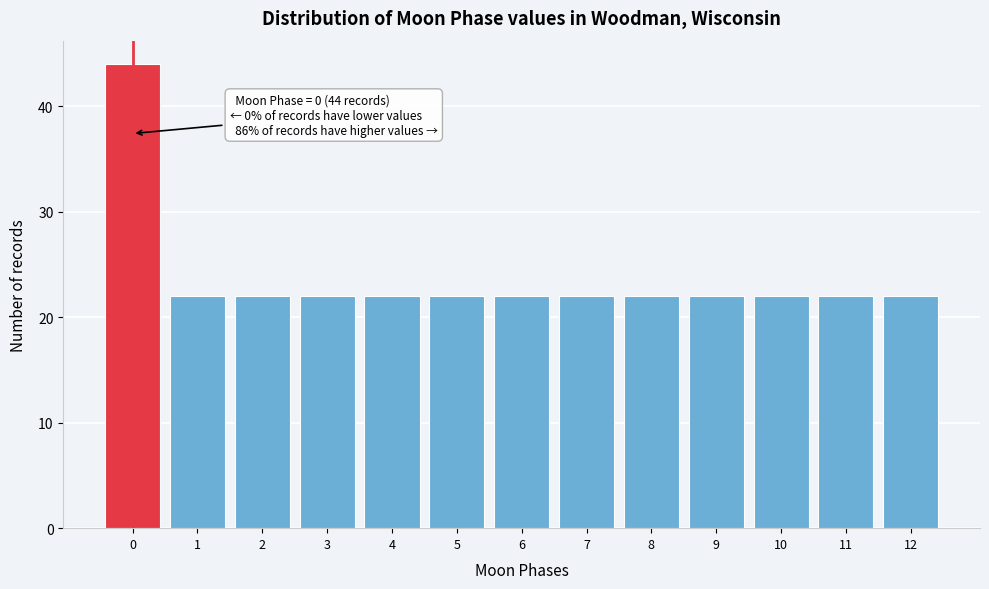

Over which range of the x-axis is the bar tallest?

-0.5 to 0.5